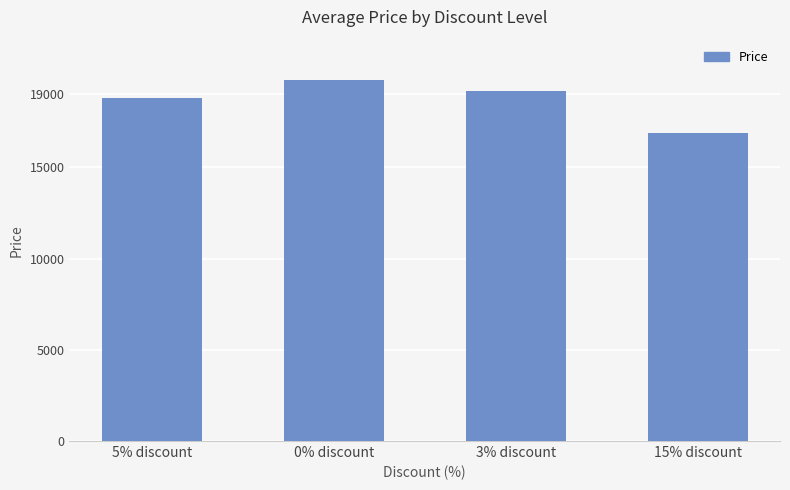

Is it true that the value at 5% discount is 27201?

False